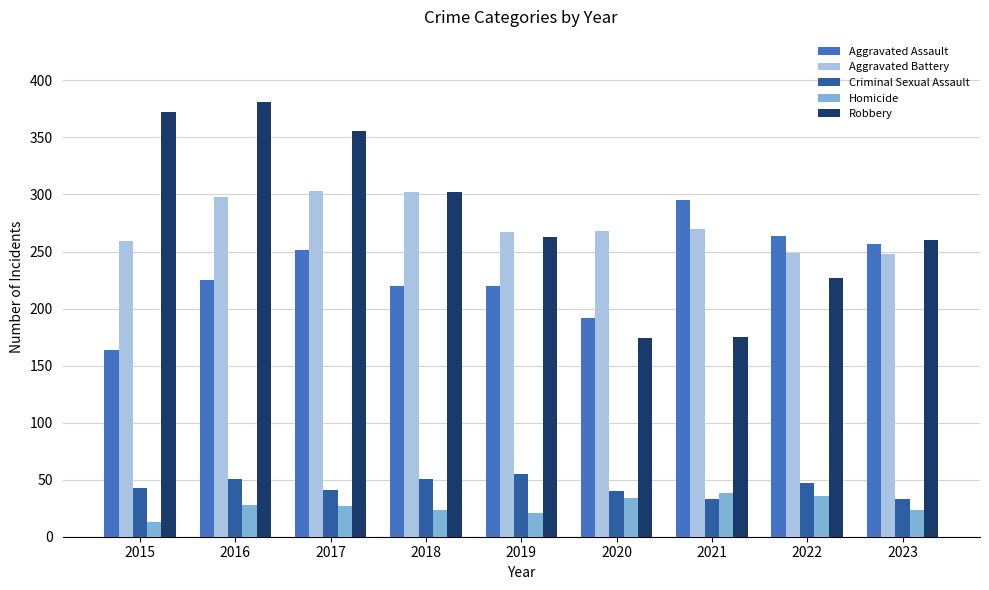

What is the value of the Homicide bar at the 4th from the left?

23